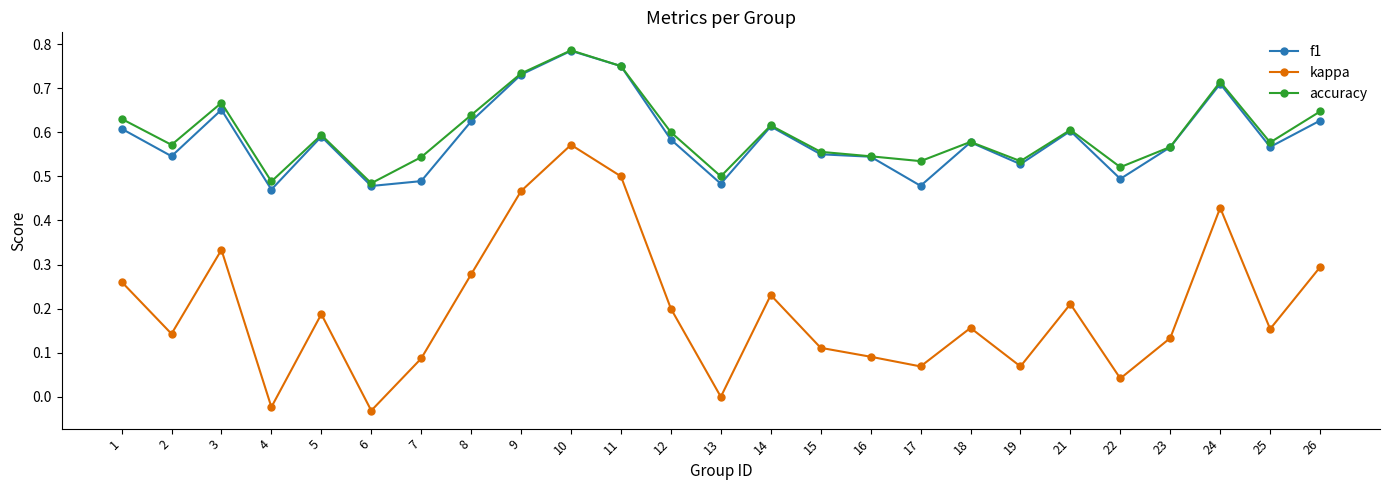

How many interior local peaks does the accuracy series have?

7